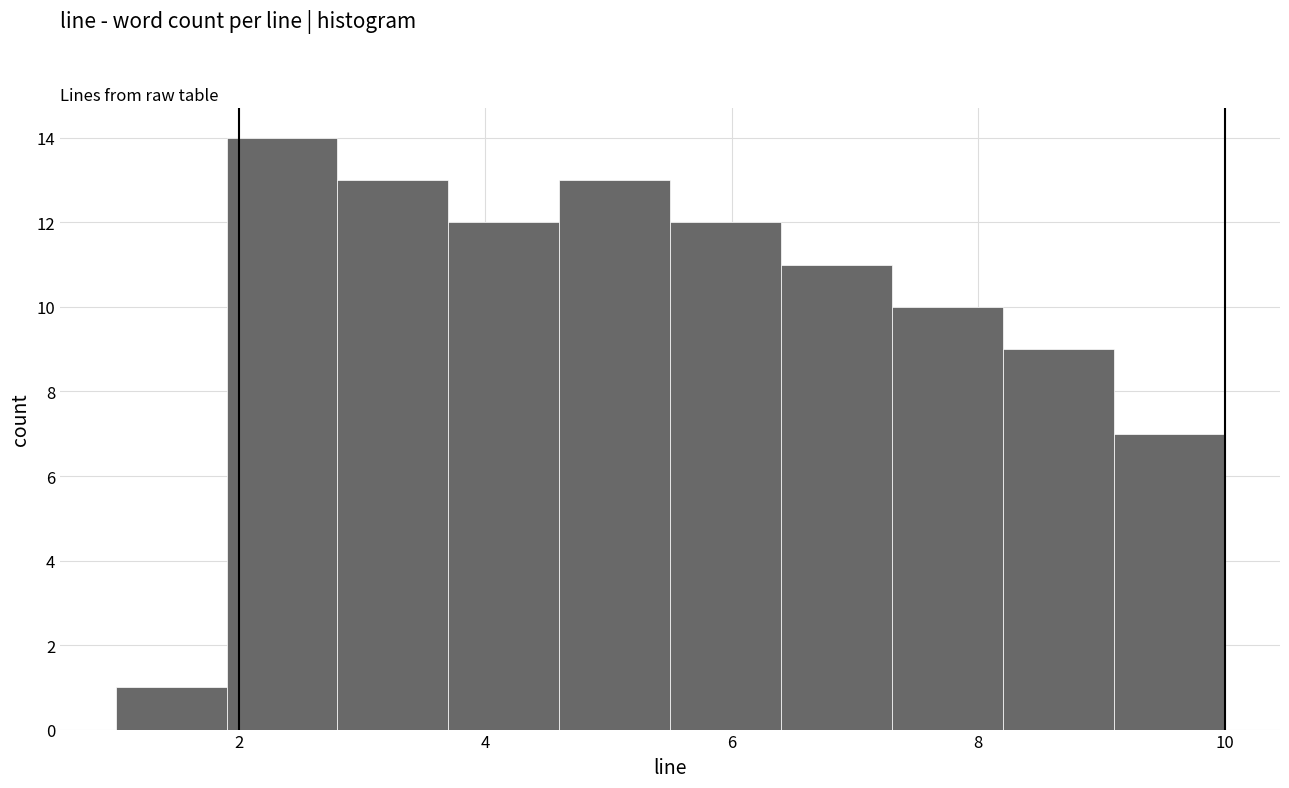

How tall is the bar that spans 6.4 to 7.3 on the x-axis? Neither the bar edges nor the heights are printed on the chart, so give them approximately, as read against the axes.

11